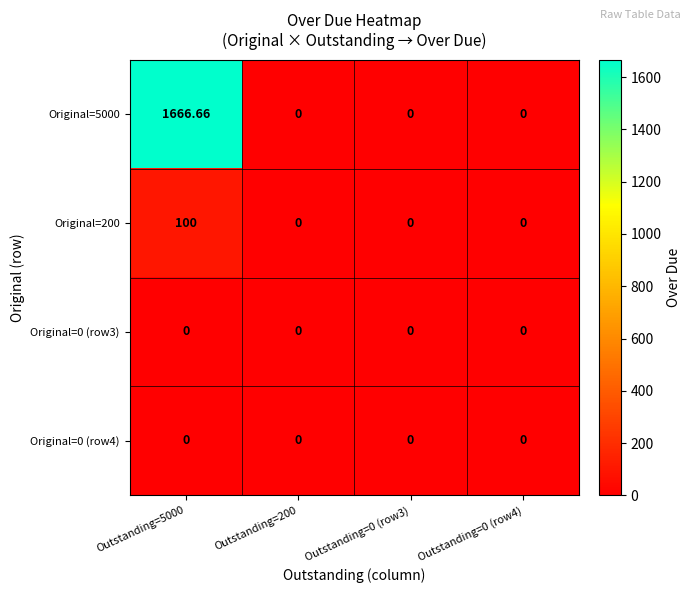

Which series has the largest total across all categories?

Original=5000